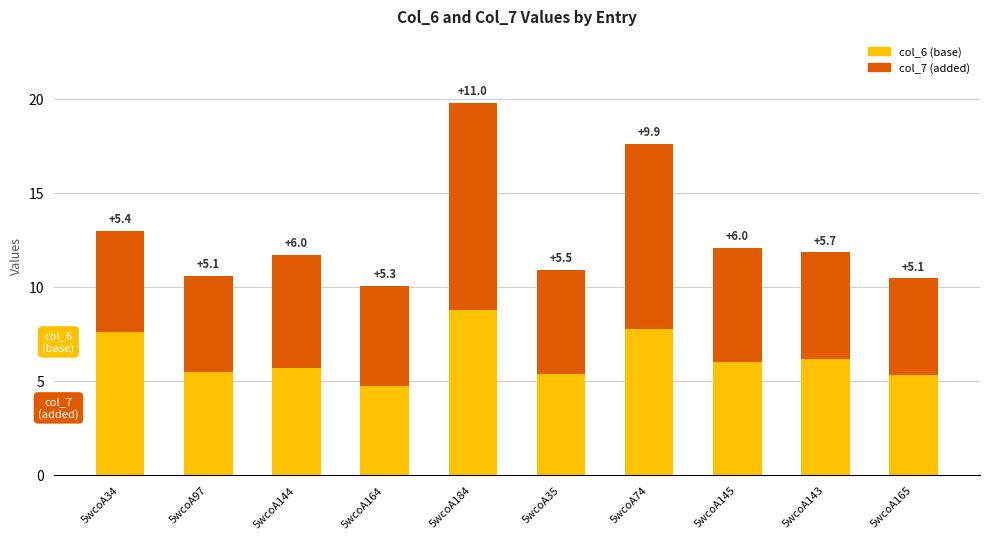

What is the sum of the col_6 (base) values at 5wcoA34 and 5wcoA144?

13.3